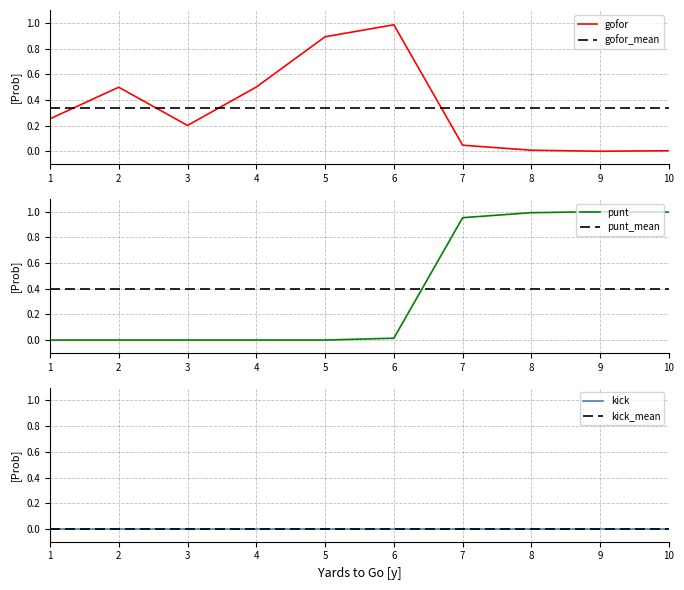

Count the number of data series in this chart.

6